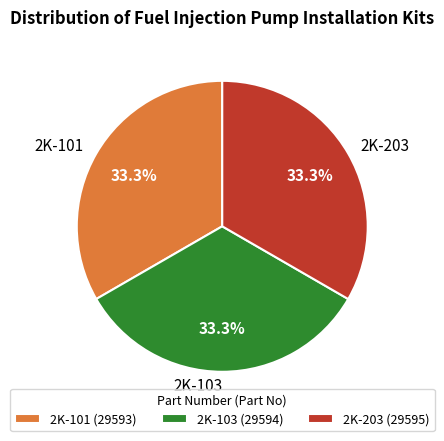

Approximately how many times larger is the value at 2K-101 compared to 2K-103?

1.0